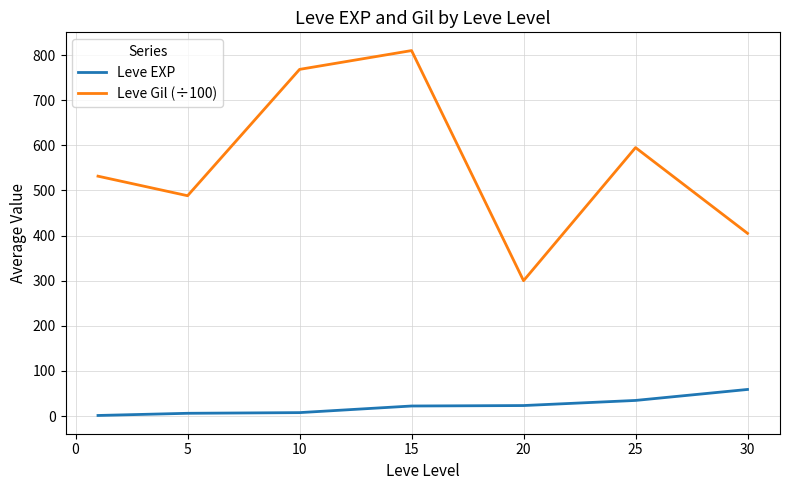

Which series has the widest spread of values?

Leve Gil (÷100)